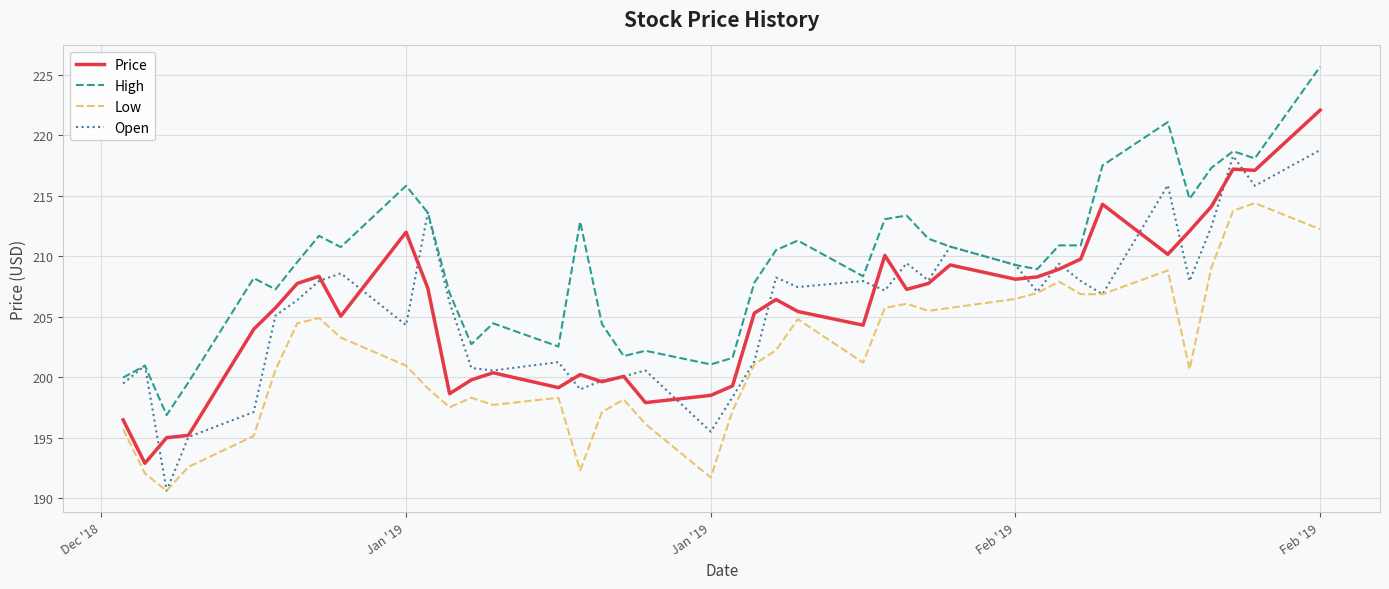

True or false: Low and High intersect in this chart.

False